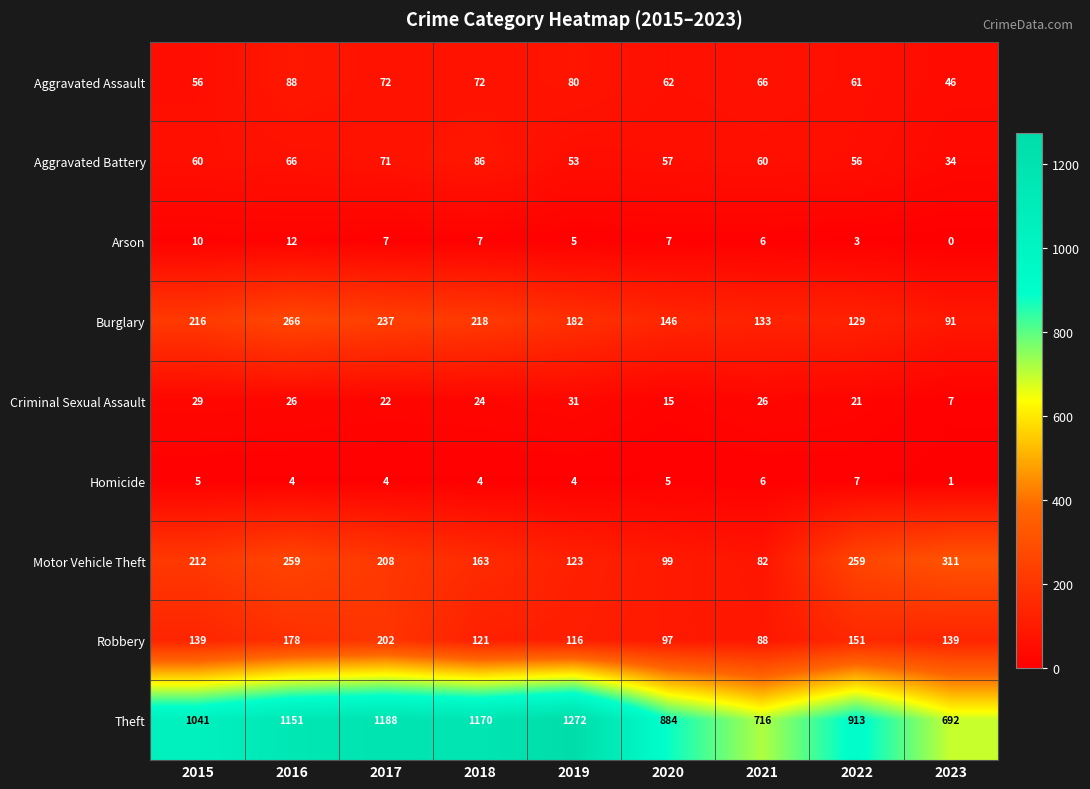

At 2023, list the series in order from largest to smallest.

Theft, Motor Vehicle Theft, Robbery, Burglary, Aggravated Assault, Aggravated Battery, Criminal Sexual Assault, Homicide, Arson